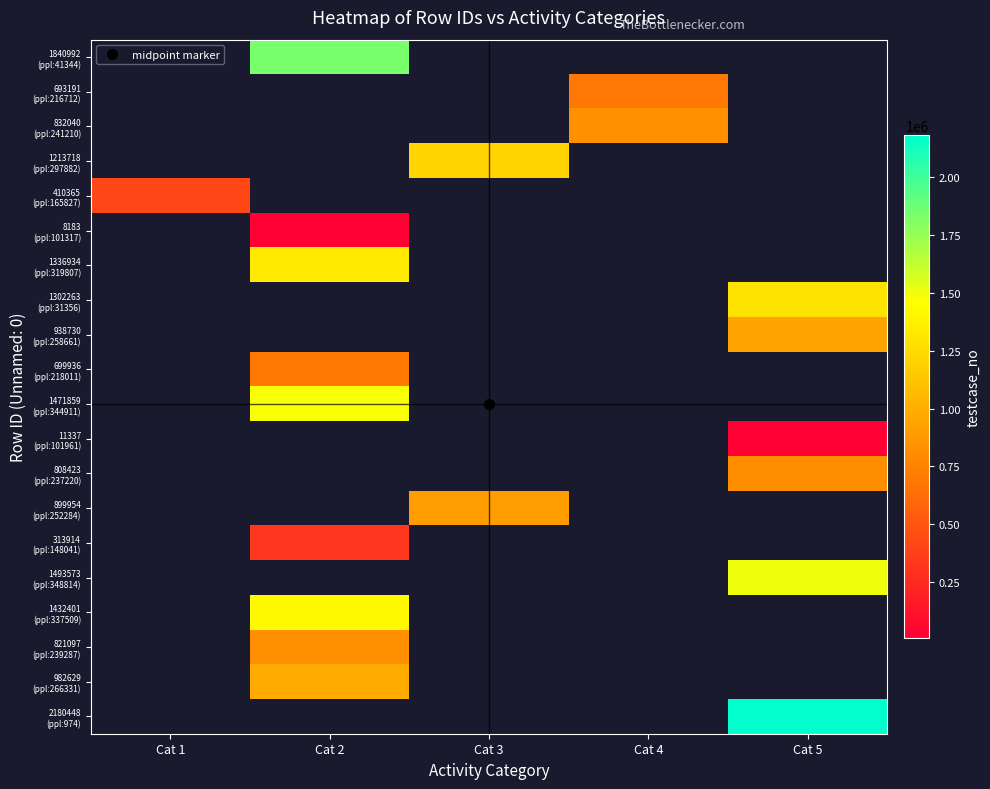

Which category has the highest value across all series?

Cat 5